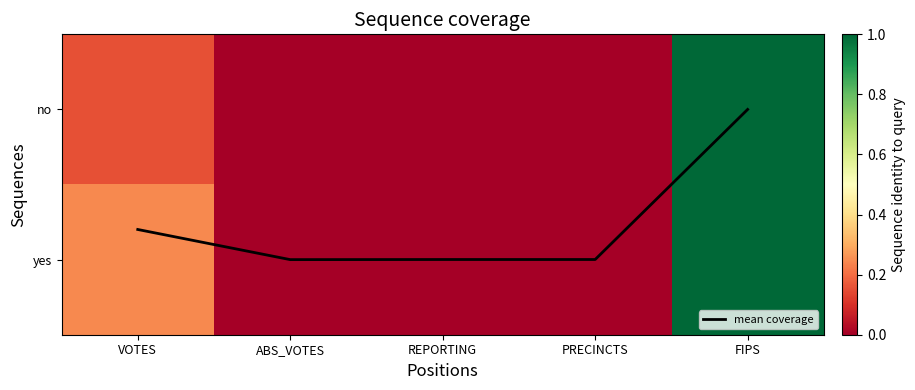

What is the difference between the maximum and minimum values in the mean coverage series?

1.0